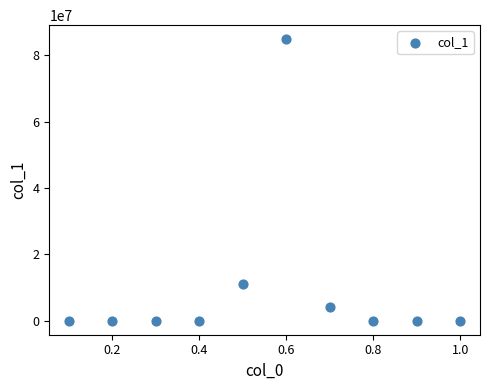

What Y value in the scatter plot is closest to 42434034?

10906590